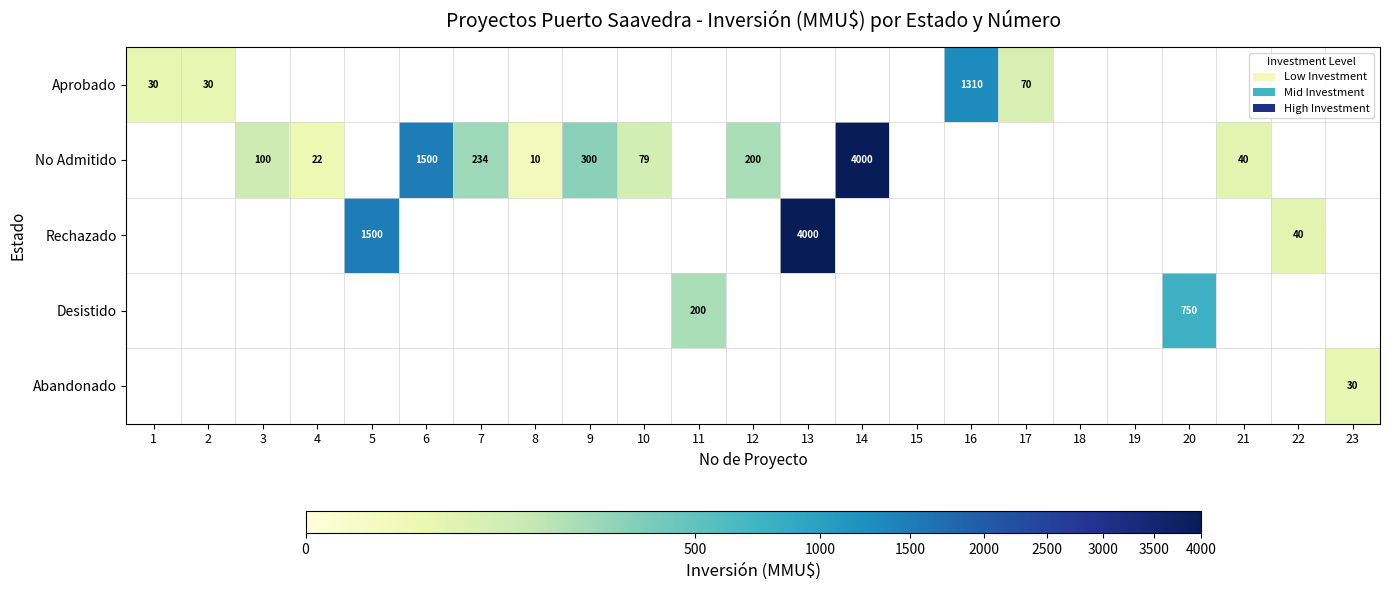

Is it true that Rechazado equals 2328 at 5?

False